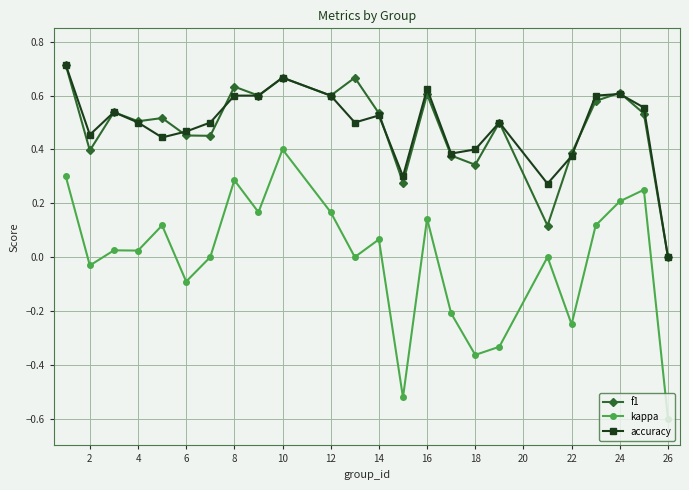

What is the minimum value shown in the chart?

-0.6